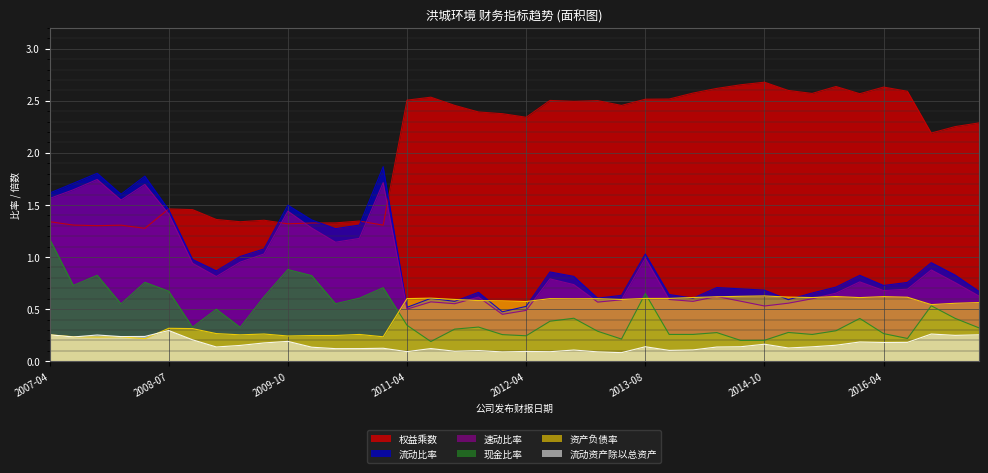

True or false: 流动比率 and 流动资产除以总资产 intersect in this chart.

False